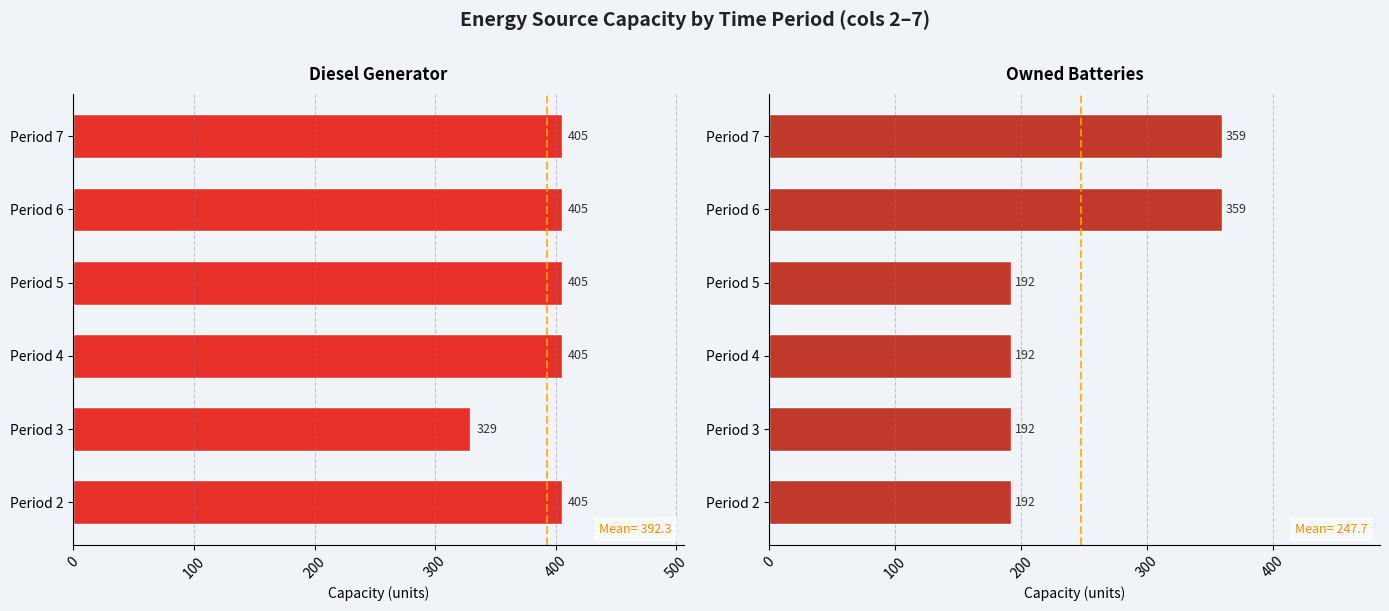

What is the spread (max minus min) of values at Period 5?

213